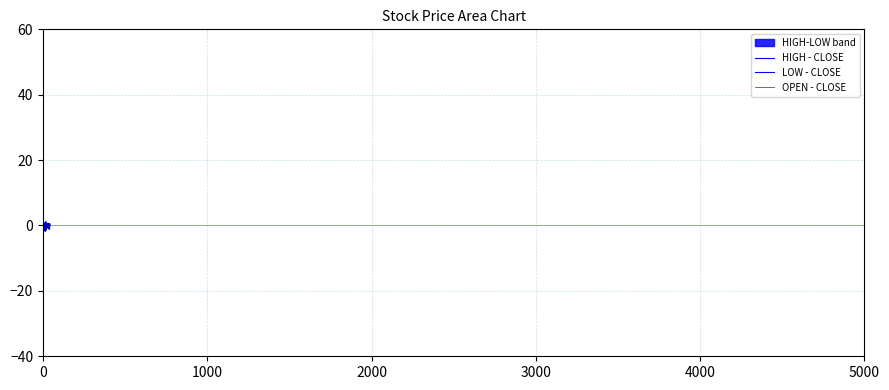

At which category does the chart reach its peak across all series?

16